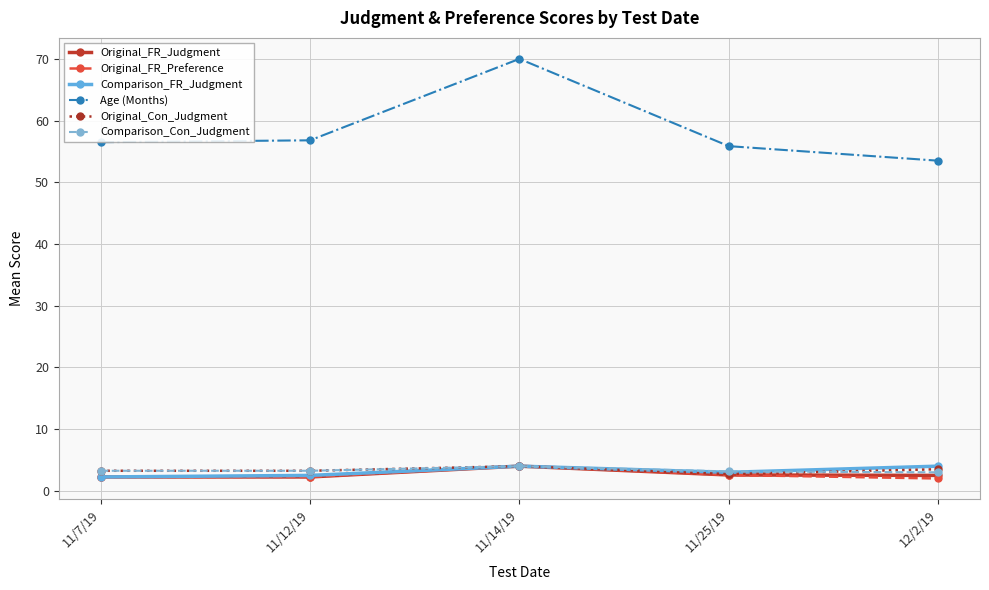

Count the Original_Con_Judgment values in the range 3 to 4.

4